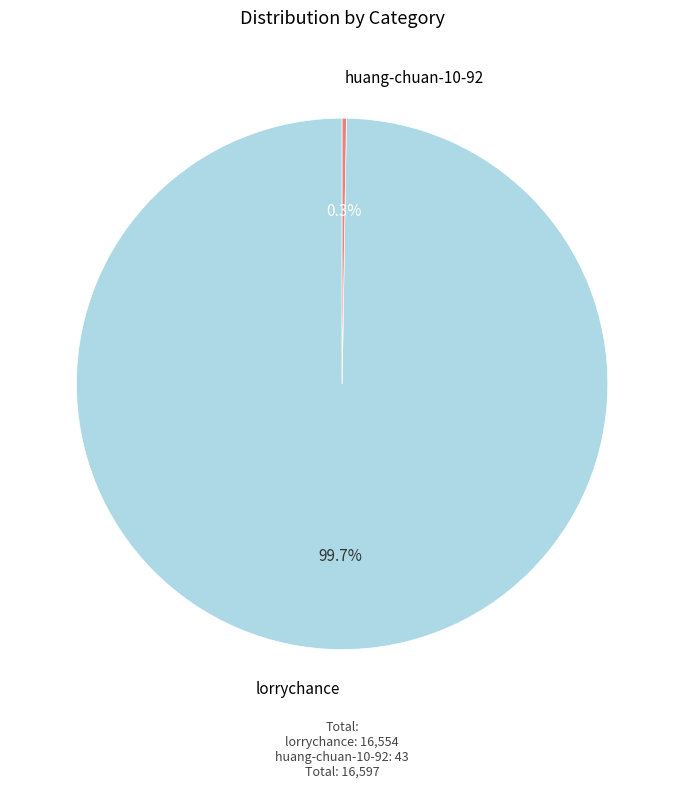

Is there any slice that represents more than half of the pie?

Yes